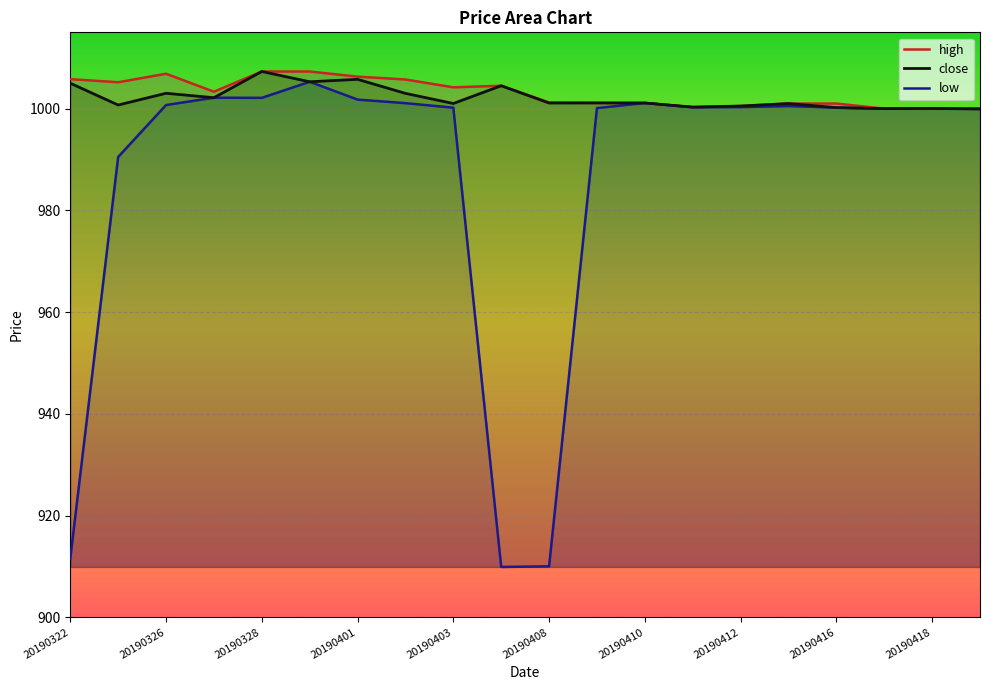

The value of high at 20190419 is 1725.2. True or false?

False